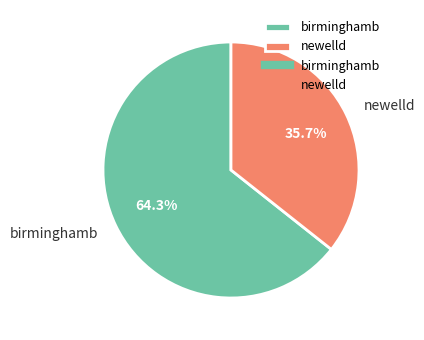

True or false: newelld accounts for 36% of the total.

True